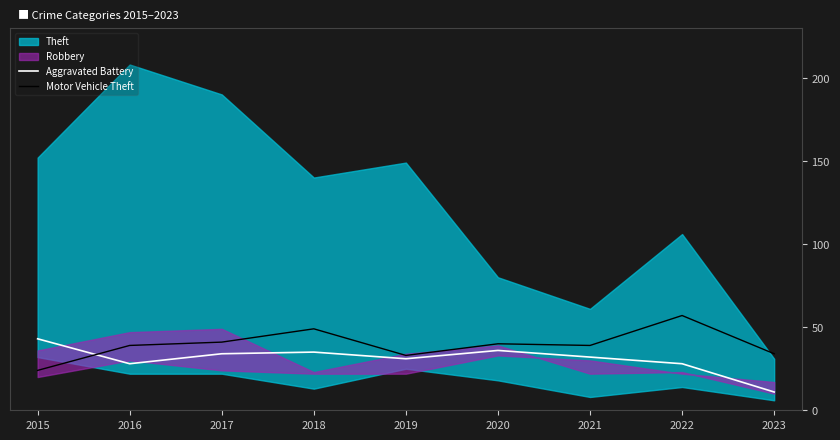

Read the Aggravated Battery value at 2021.

32